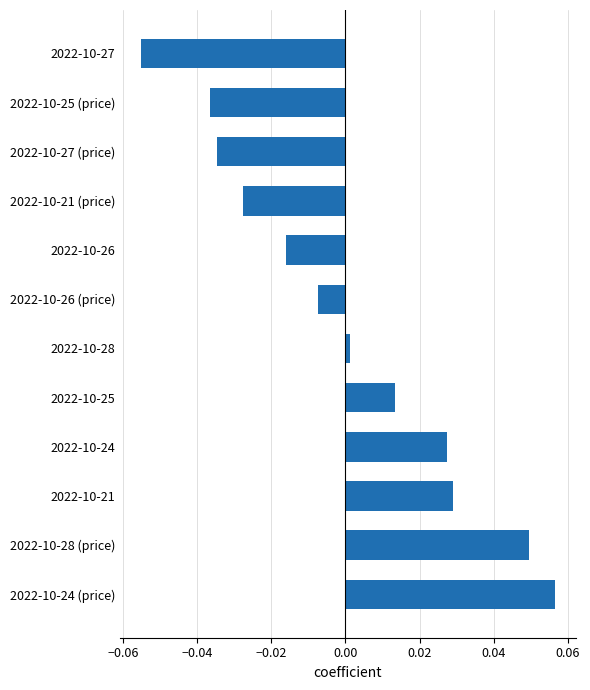

Does the chart contain any negative values?

Yes